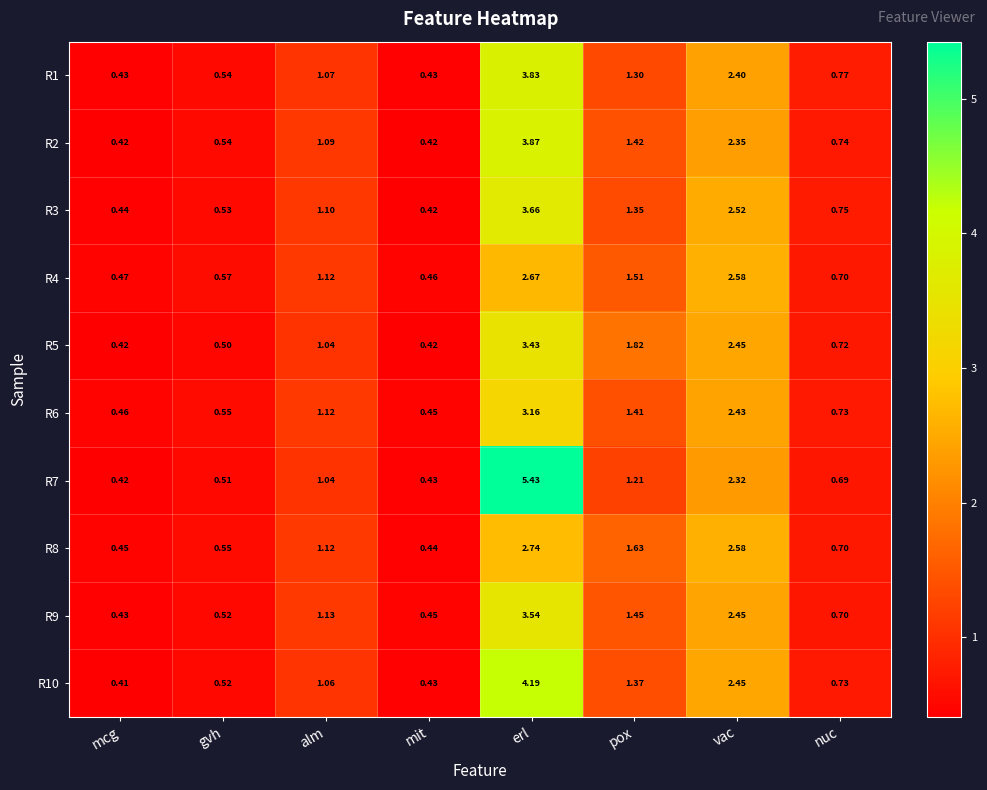

How many data points in R6 are less than 1?

4